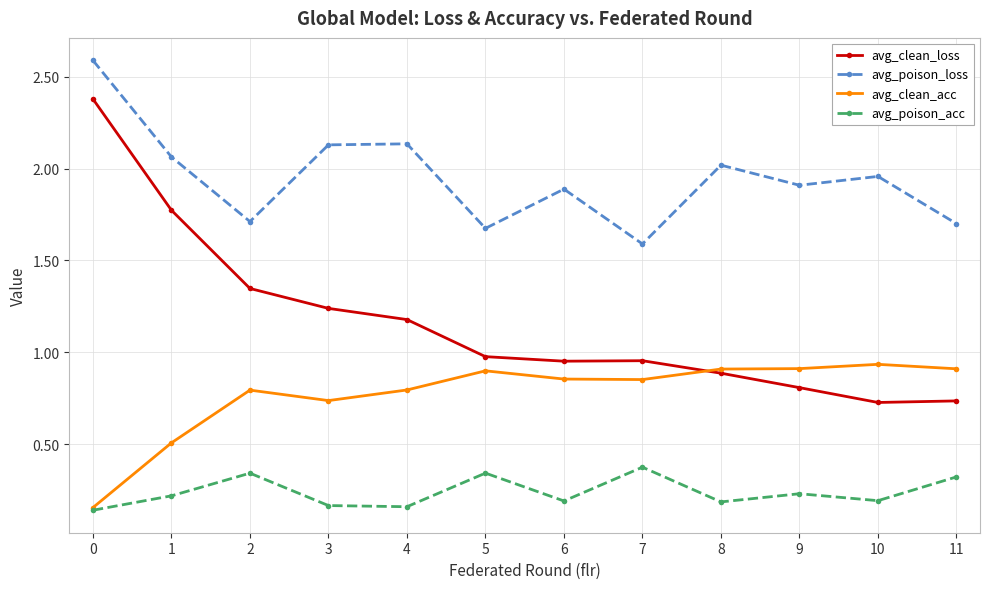

What is the value of the avg_clean_loss point at the 1st from the left?

2.4